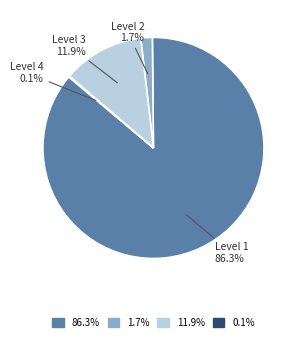

What percentage is the Level 2 slice, to the nearest percent?

2%